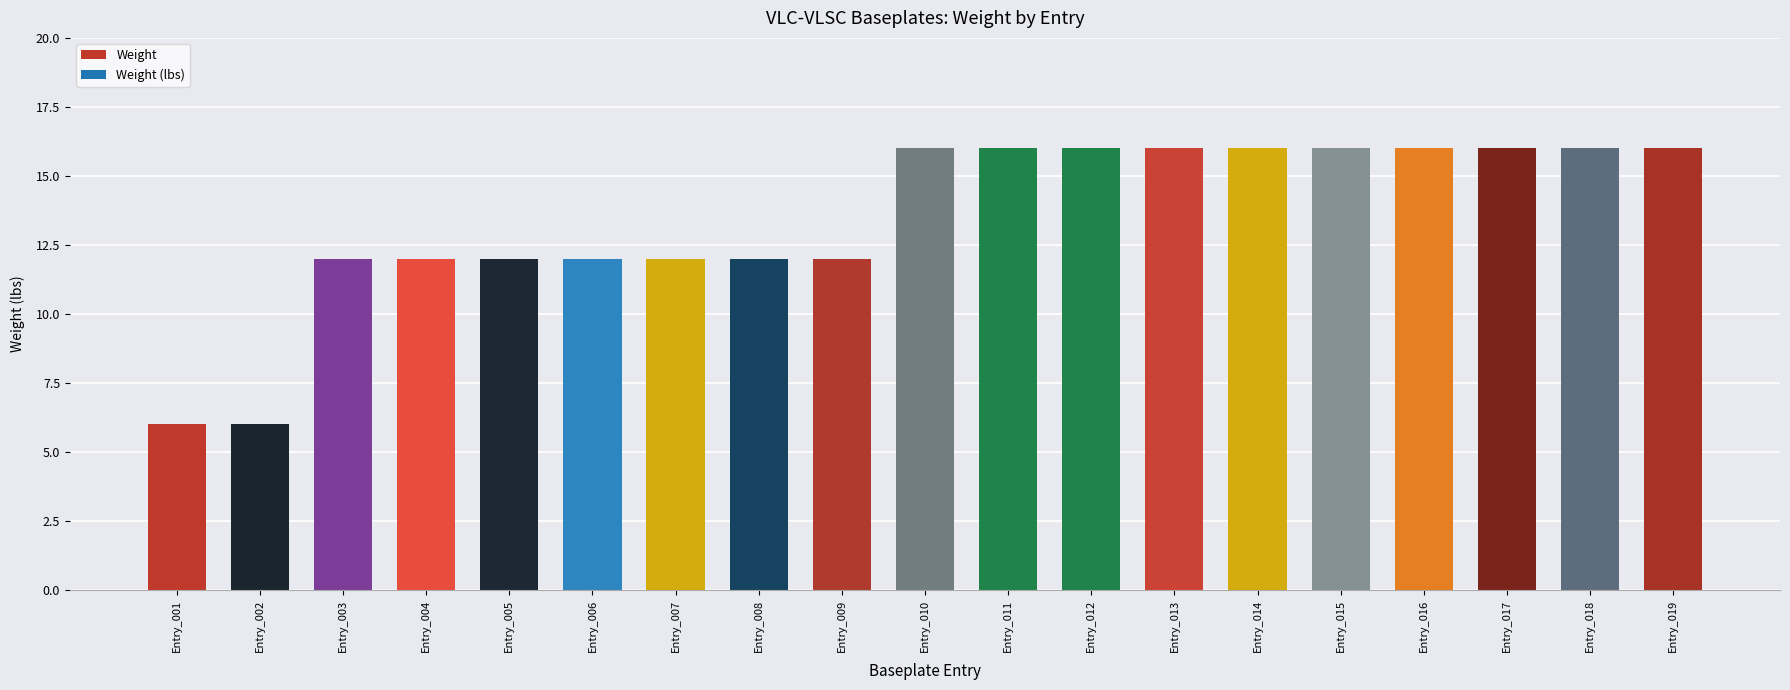

How many series are shown in this chart?

1